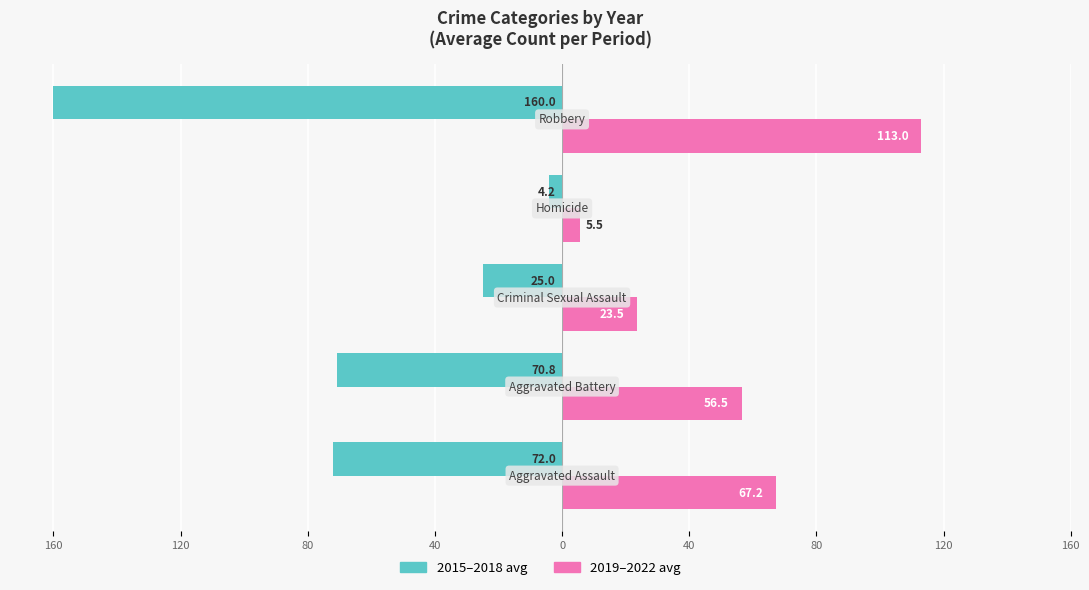

Which series has the widest spread of values?

2015–2018 avg